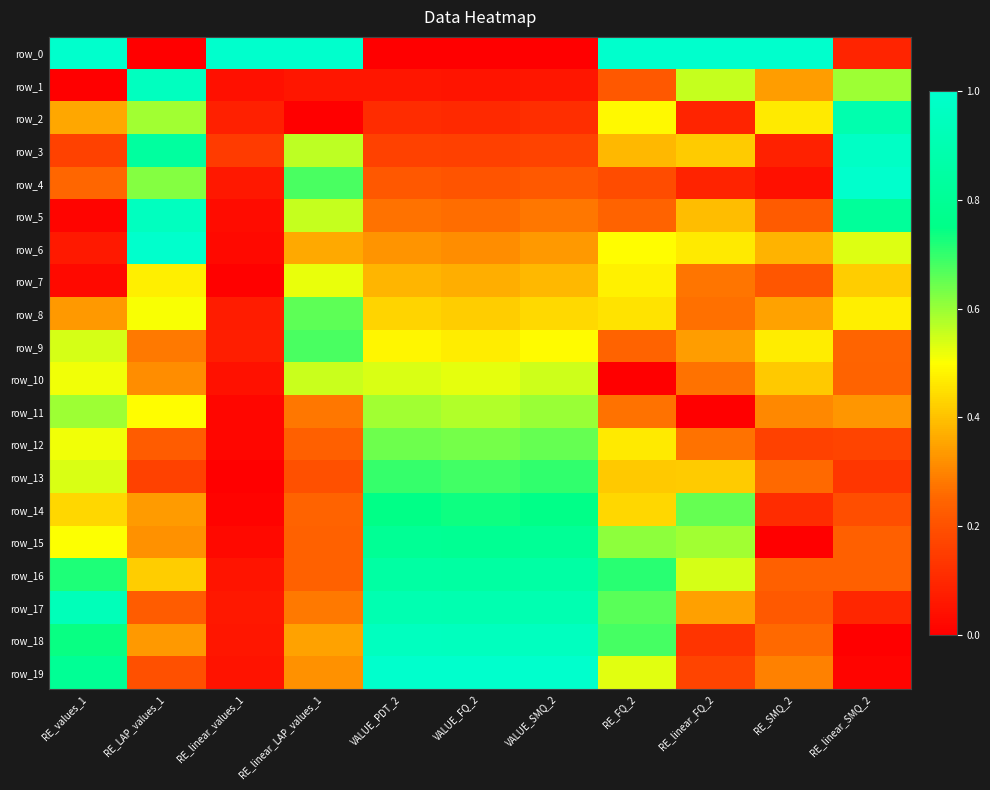

How many row_9 values are between 0 and 1?

11